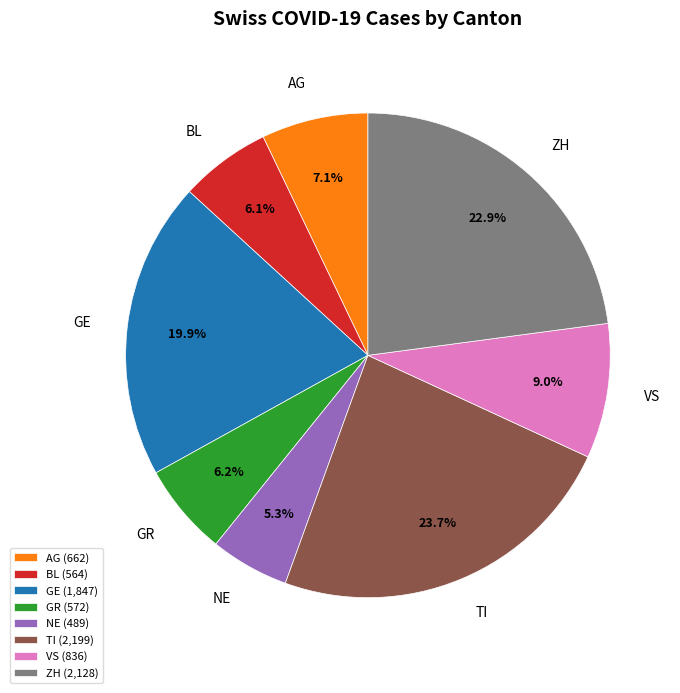

What is the ratio of the value at BL to the value at GE?

0.3